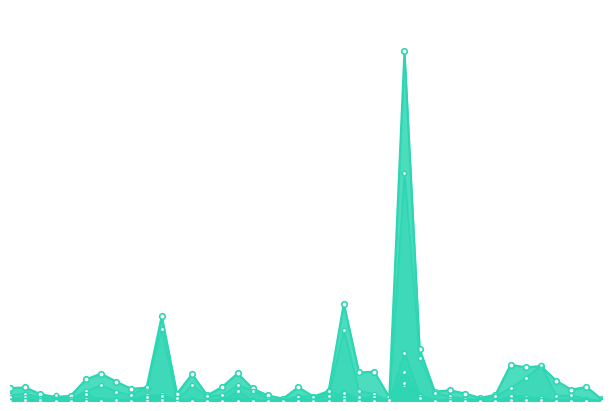

Where is NUOVO CENTRO DESTRA - UDC nearest to the value 219?

LULA